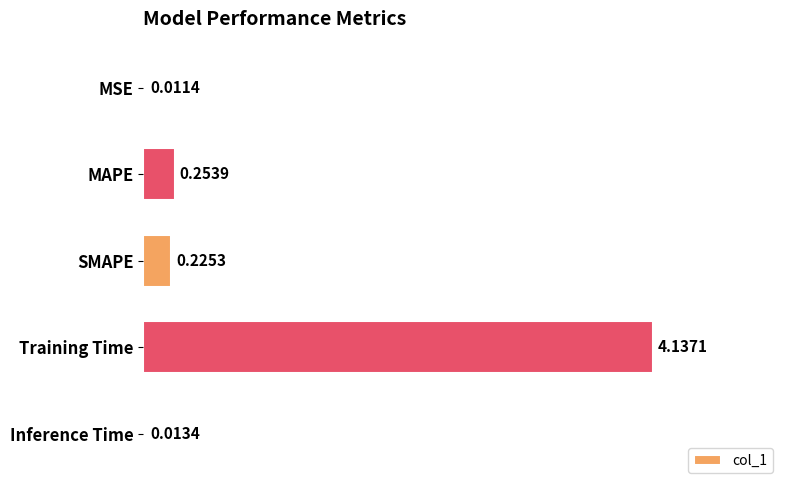

Are the bars grouped side by side (vs. stacked)?

No